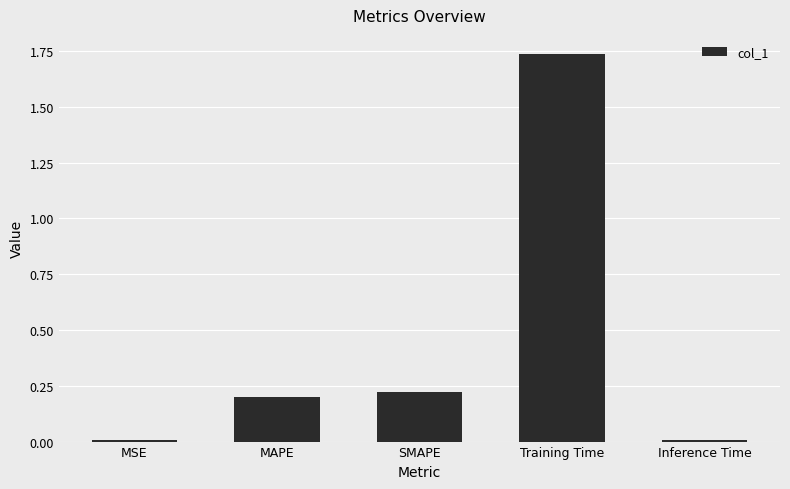

What is the label of the 3rd bar from the left?

SMAPE